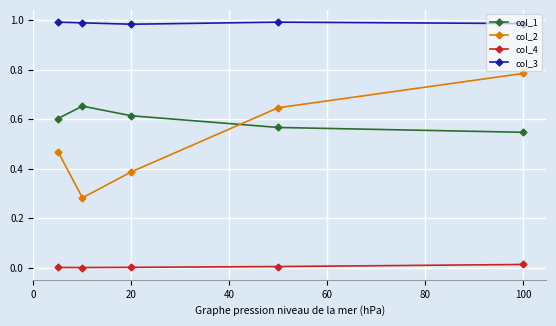

Which series has the largest range (max minus min)?

col_2